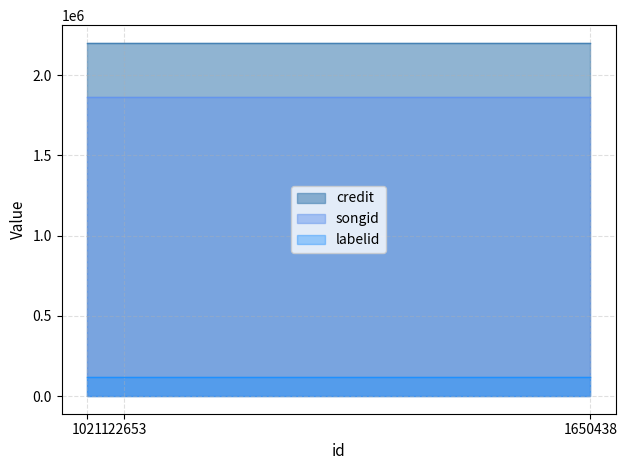

Read the labelid value at 122653.

119213